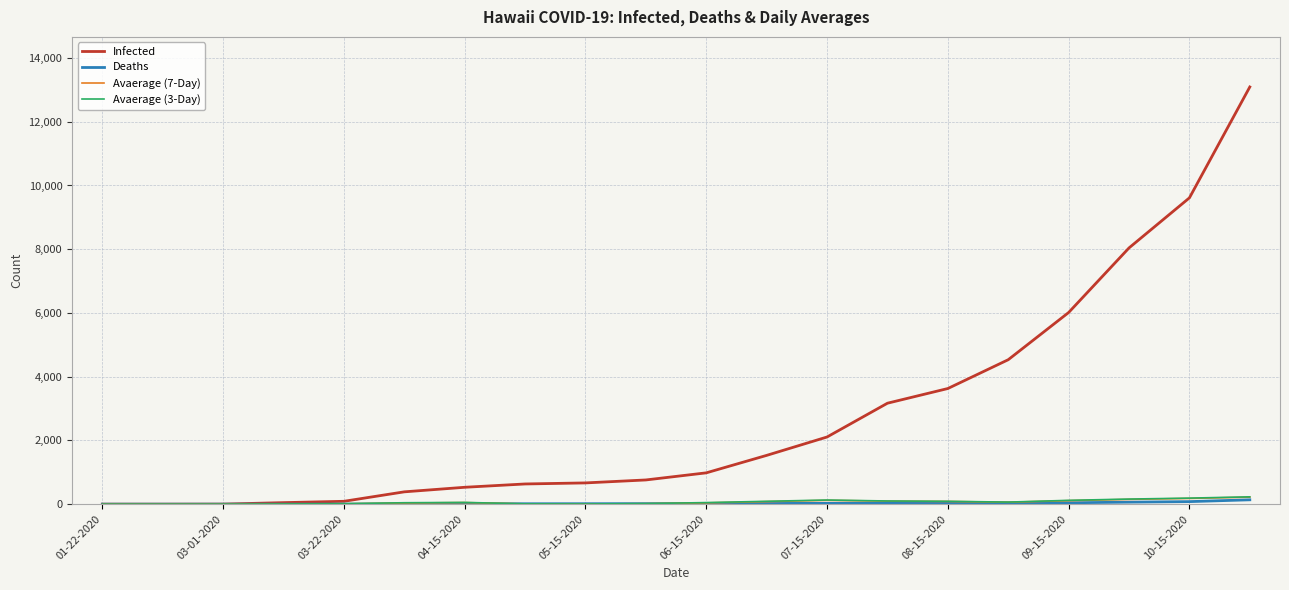

Which series has the widest spread of values?

Infected